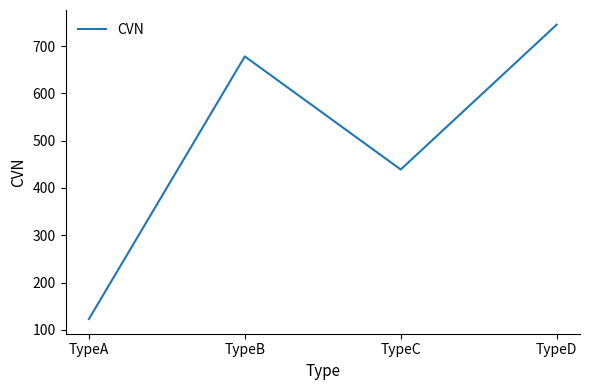

True or false: the data shows 207 at TypeB.

False